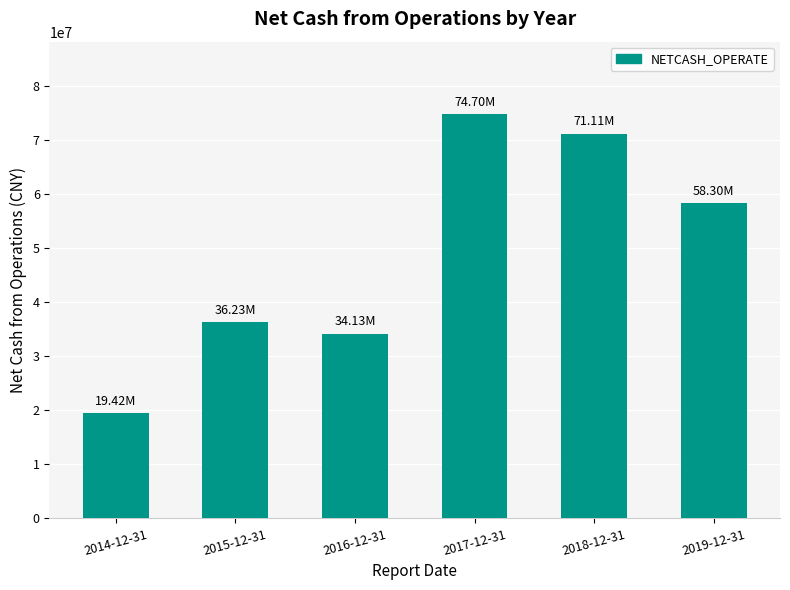

Which label corresponds to the largest value in the chart?

2017-12-31